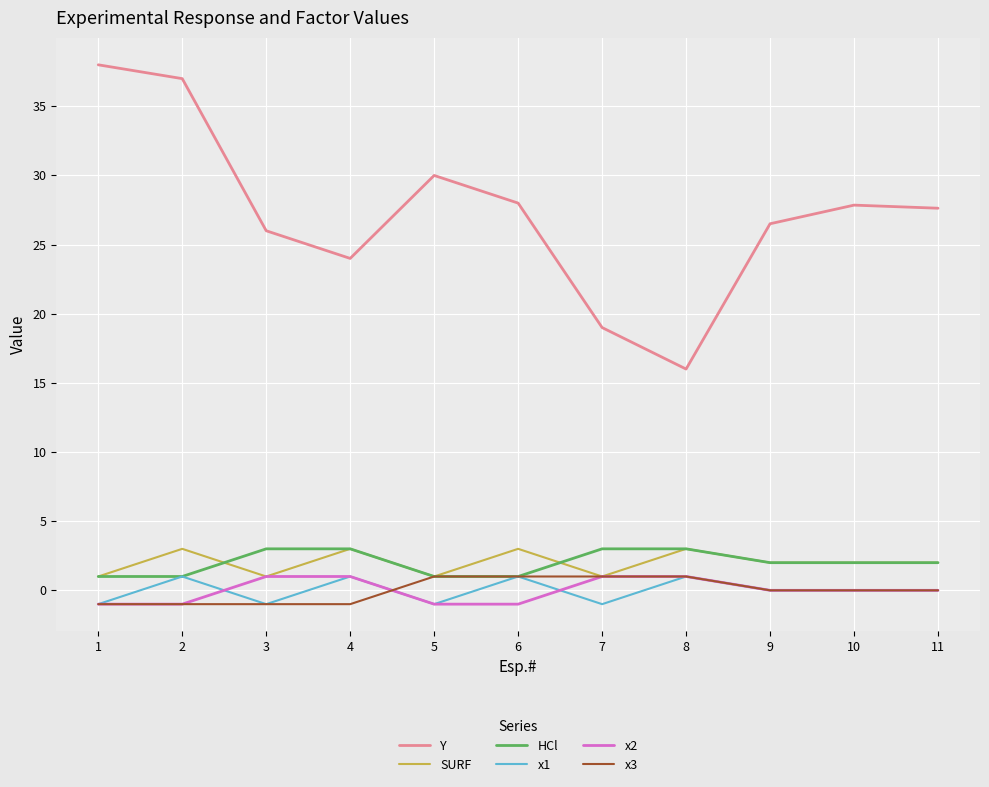

The value of x3 at 11 is -1.3. True or false?

False